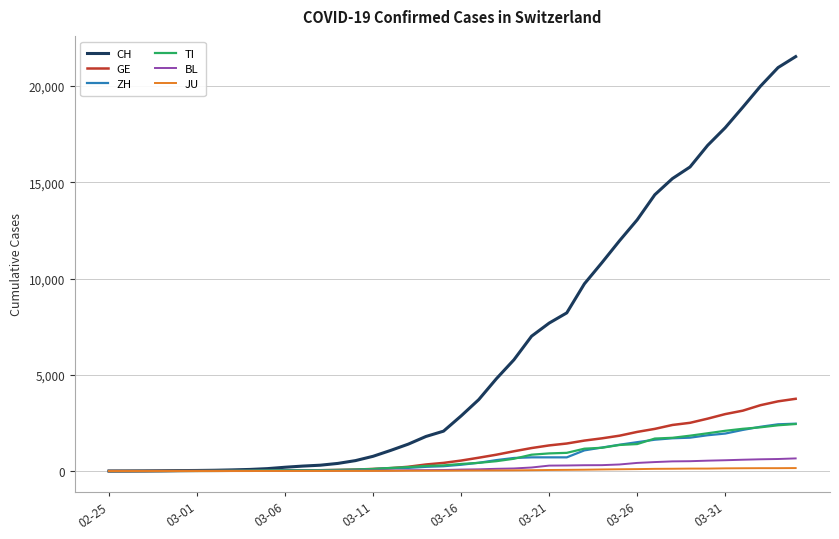

What is the maximum value shown in the chart?

21530